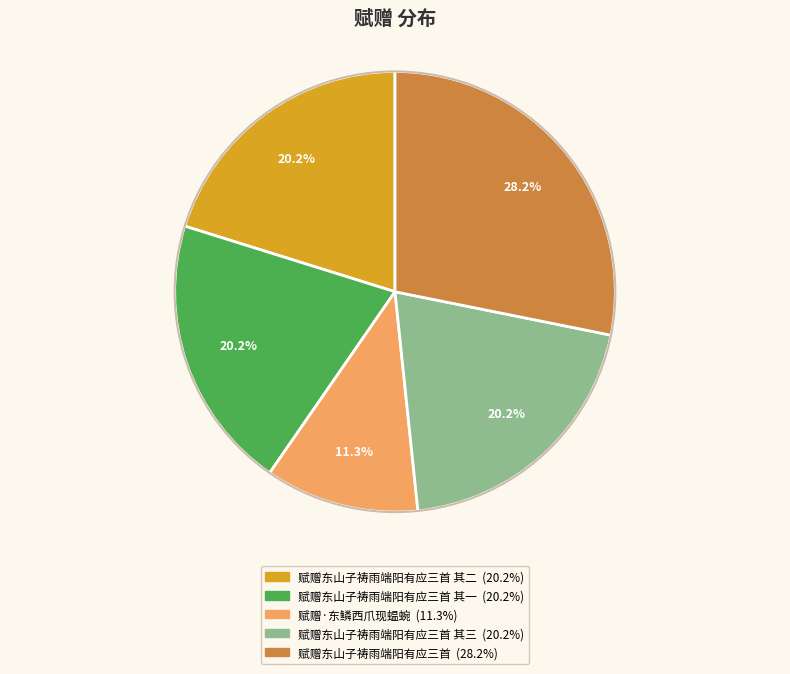

Does any single category account for the majority?

No